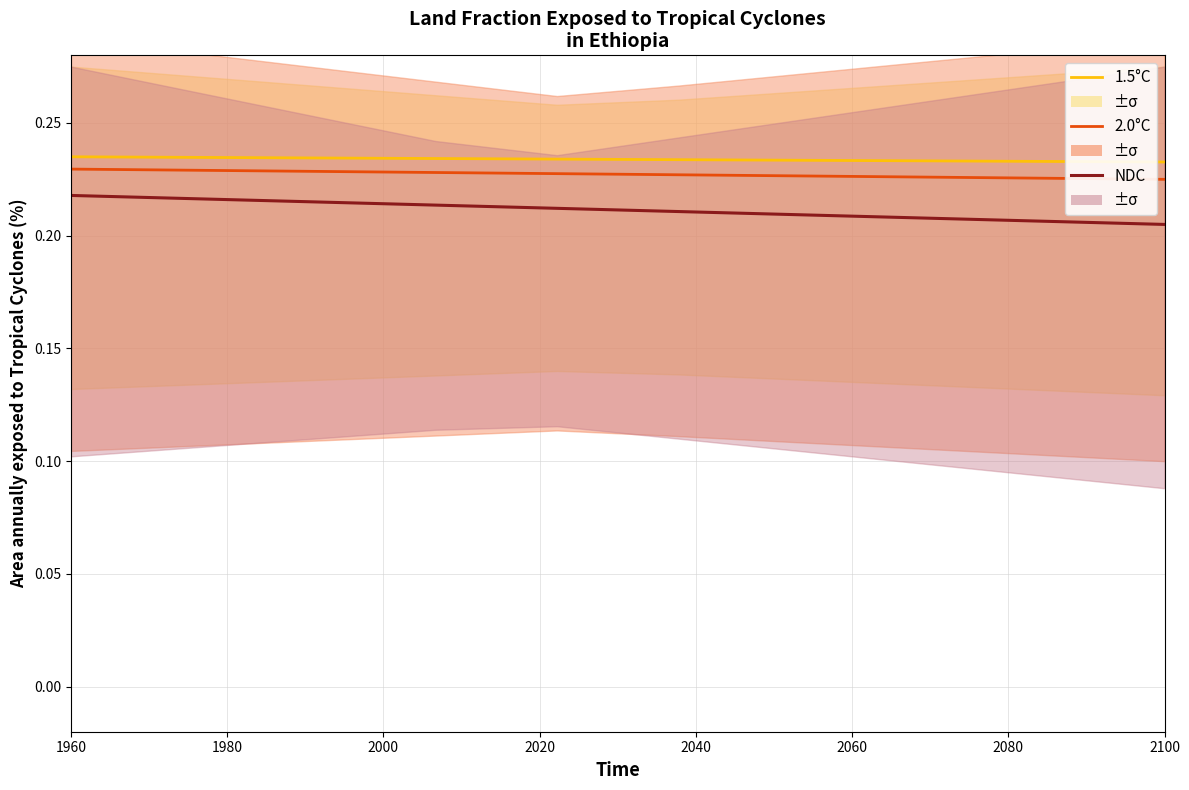

True or false: 1.5°C has more than 0 interior local peaks.

False